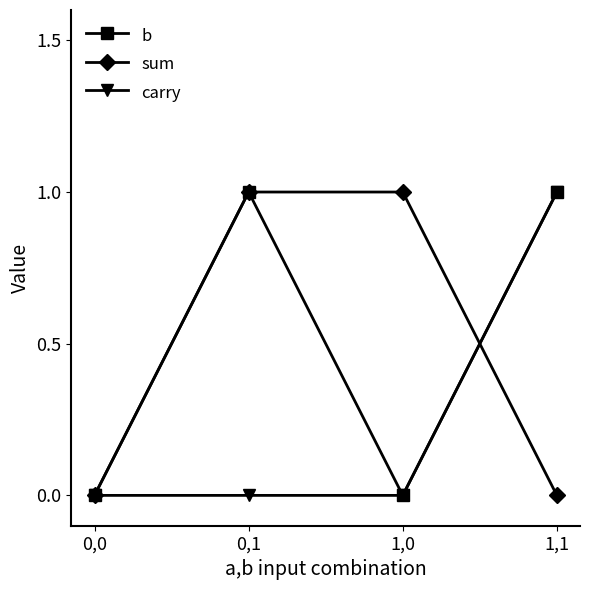

True or false: b has a value of 0 at 0,0.

True